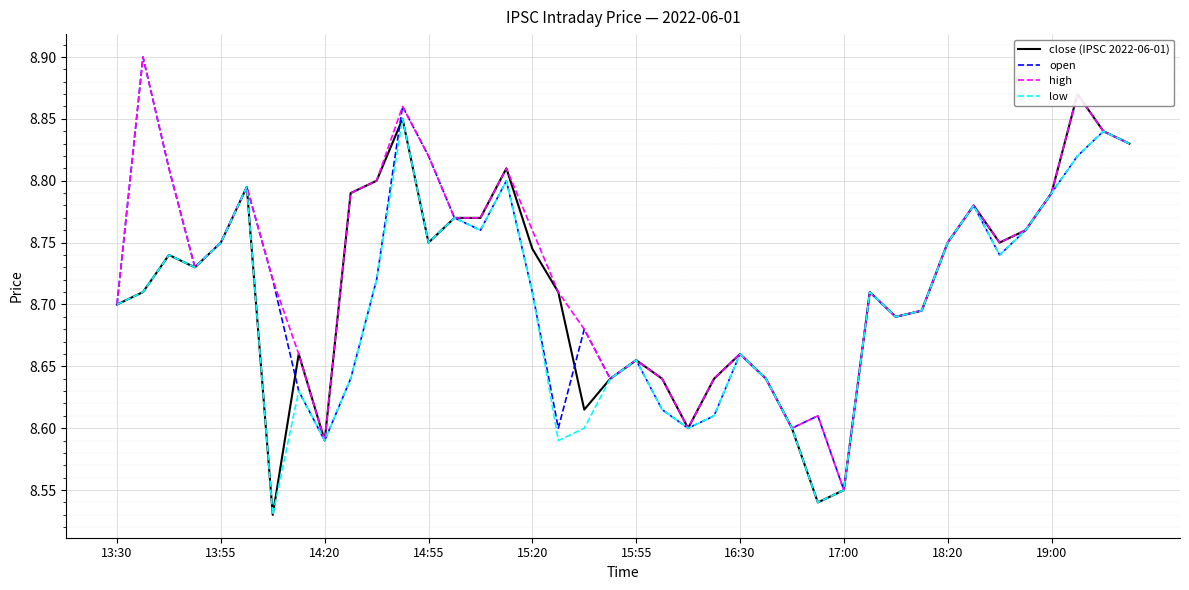

The open series shows 12.6 at 18:20. True or false?

False